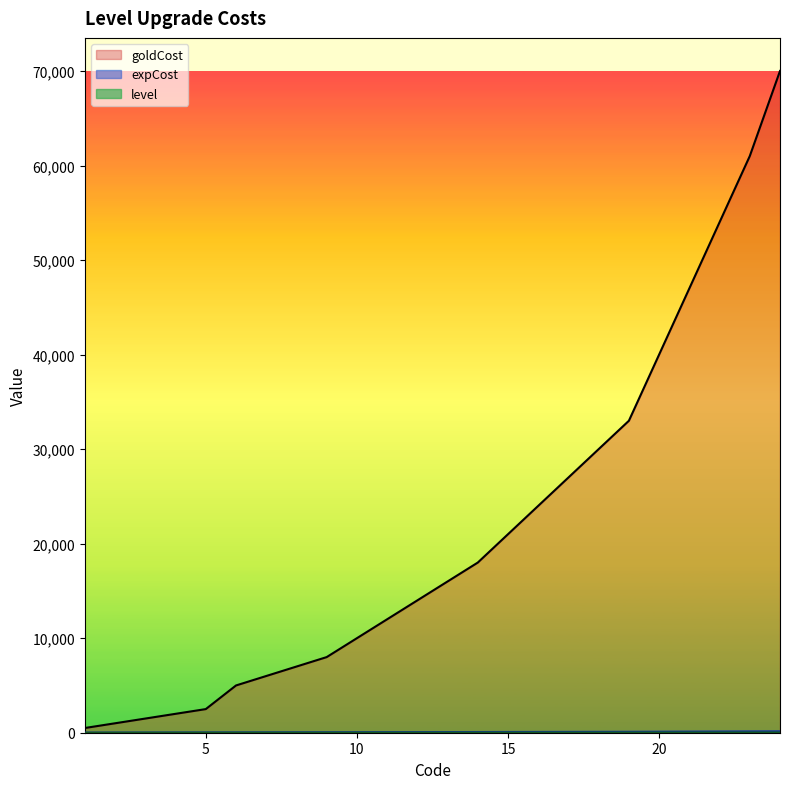

Reading right to left, list all the values displayed in this chart.

level: 24=24	23=23	22=22	21=21	20=20	19=19	18=18	17=17	16=16	15=15	14=14	13=13	12=12	11=11	10=10	9=9	8=8	7=7	6=6	5=5	4=4	3=3	2=2	1=1
expCost: 24=150	23=140	22=130	21=120	20=110	19=100	18=95	17=90	16=85	15=80	14=75	13=70	12=65	11=60	10=55	9=50	8=45	7=40	6=35	5=30	4=25	3=20	2=15	1=10
goldCost: 24=70000	23=61000	22=54000	21=47000	20=40000	19=33000	18=30000	17=27000	16=24000	15=21000	14=18000	13=16000	12=14000	11=12000	10=10000	9=8000	8=7000	7=6000	6=5000	5=2500	4=2000	3=1500	2=1000	1=500